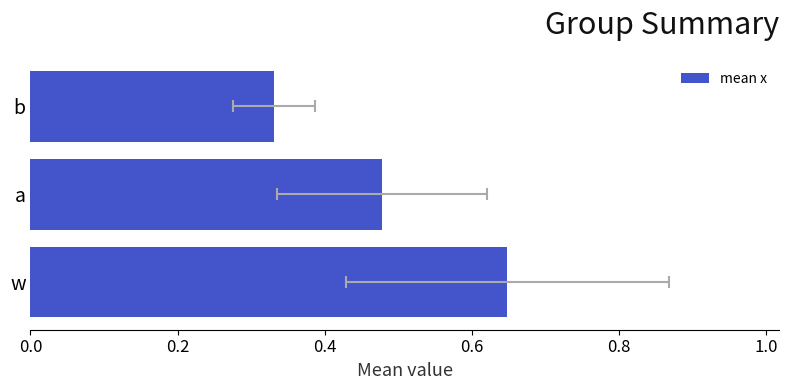

What is the value of the 1st bar from the left?

0.6